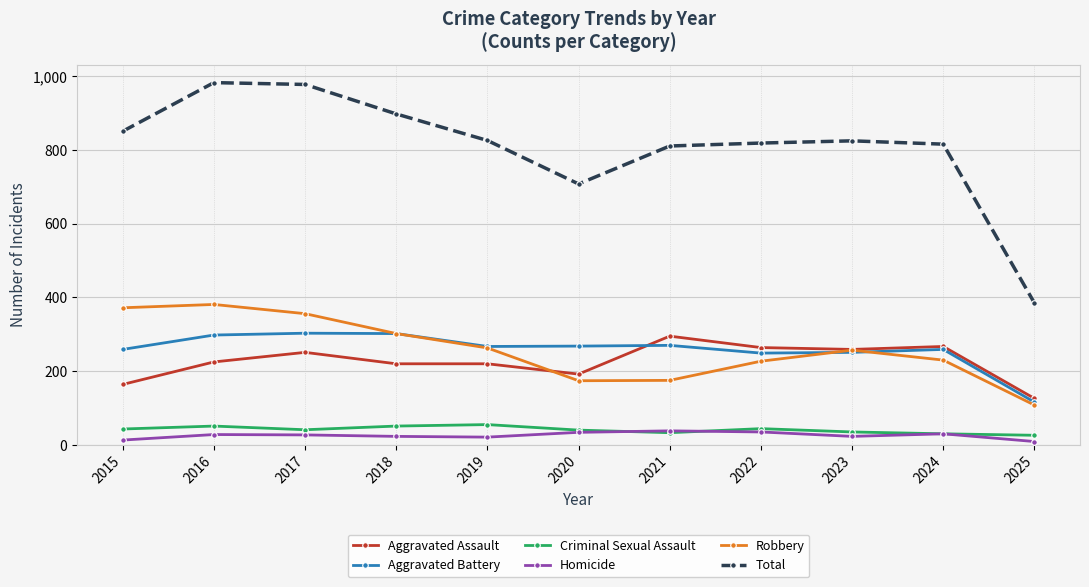

How many lines are shown in the chart?

6